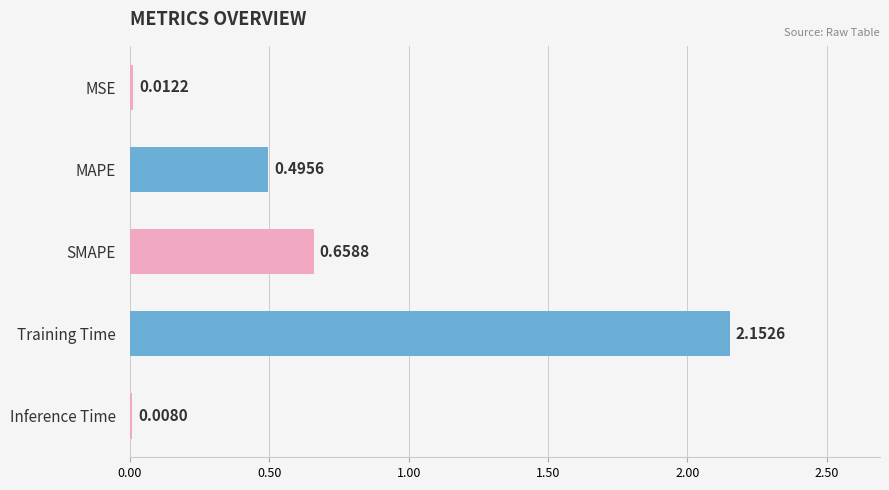

What is the change in value from MAPE to Inference Time?

-0.5